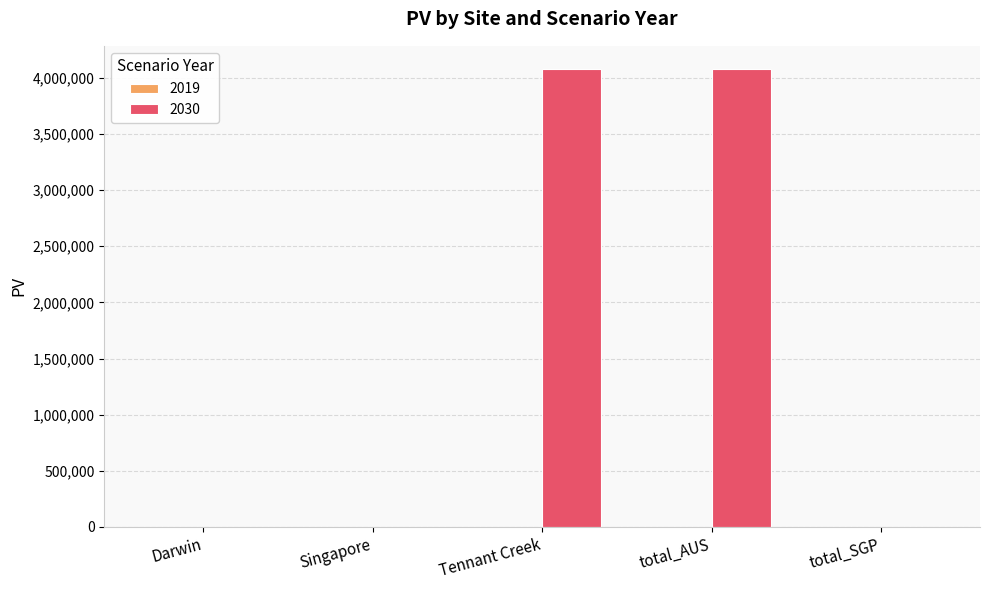

What is the sum of all values?

8160956.8